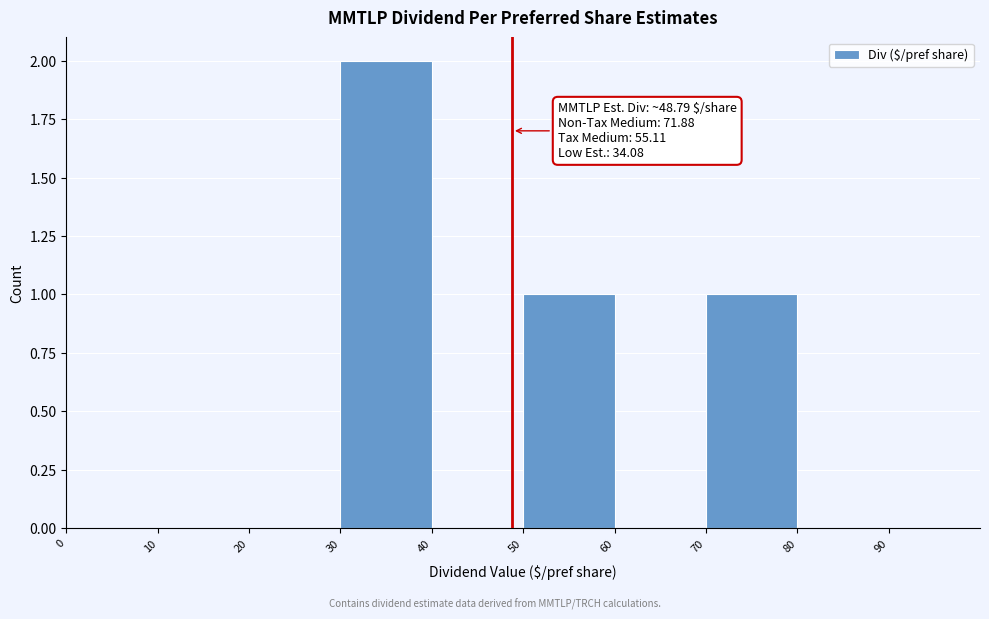

Which range on the x-axis has the tallest bar?

30 to 40